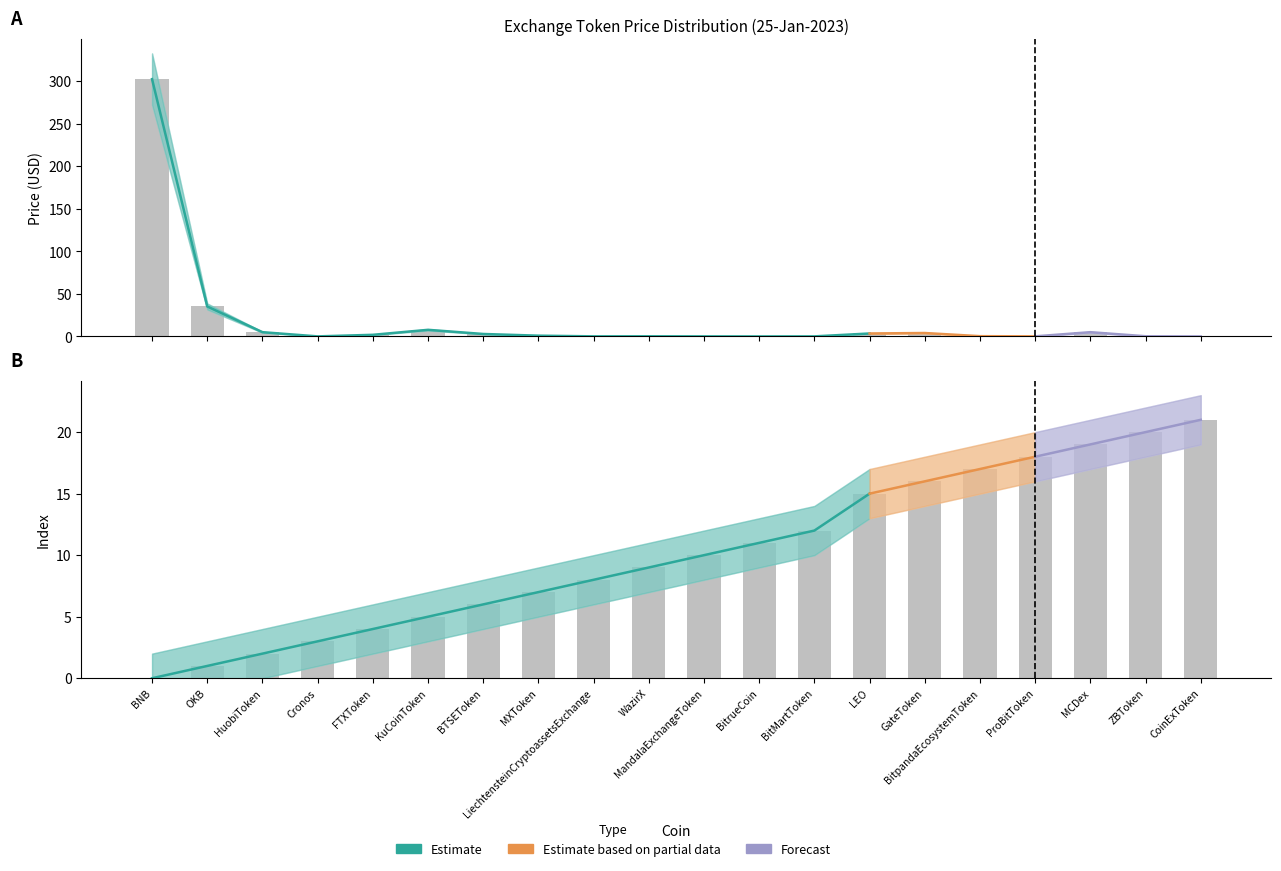

Which category has the lowest value across all series?

BitrueCoin